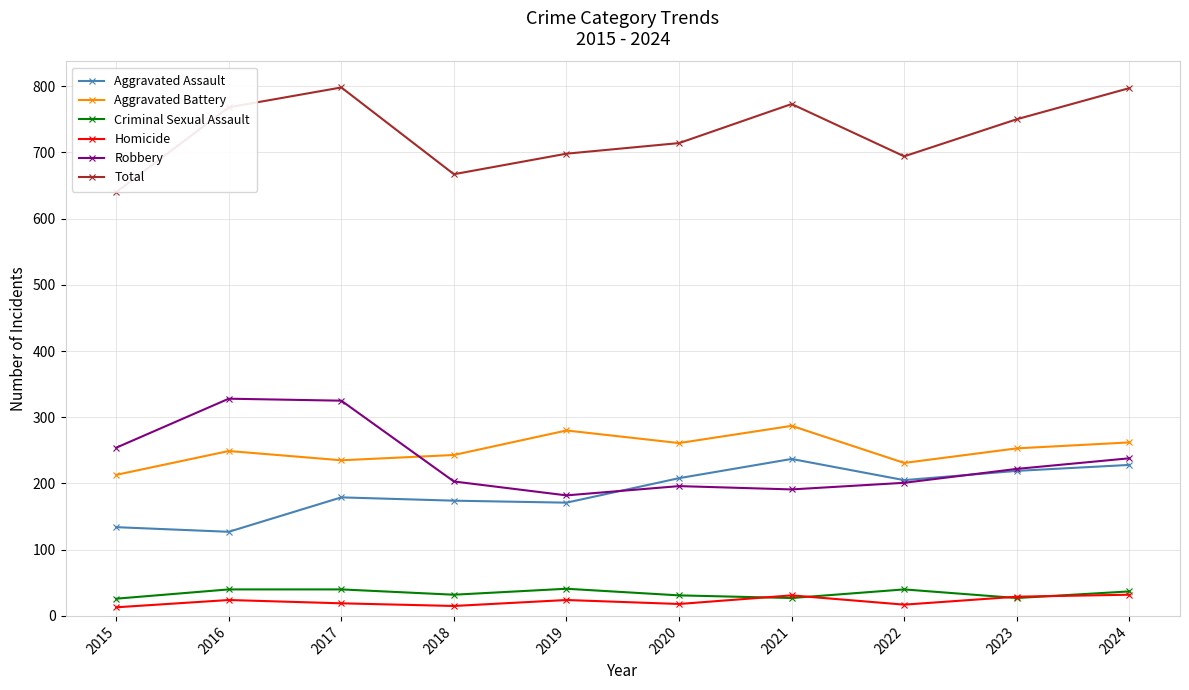

What is the average value of the Criminal Sexual Assault series?

34